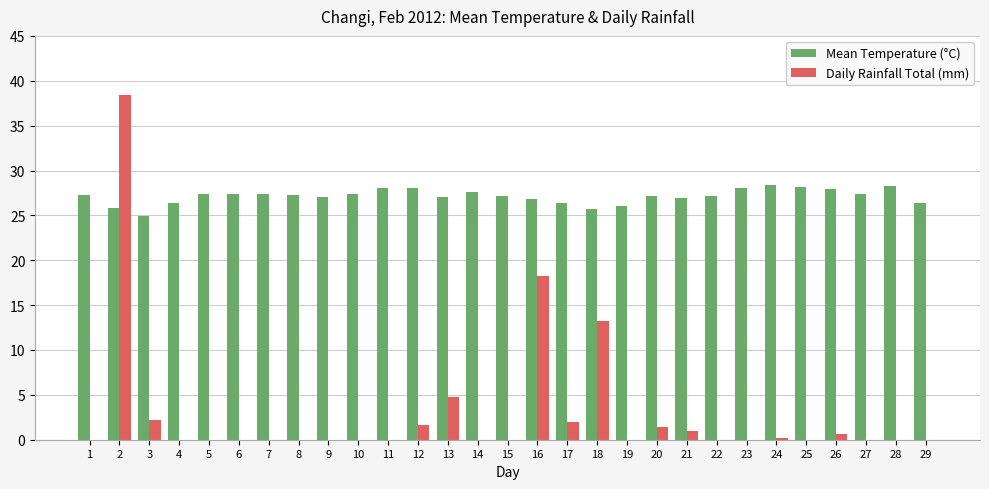

Between 1 and 13, which series saw the biggest shift?

Daily Rainfall Total (mm)